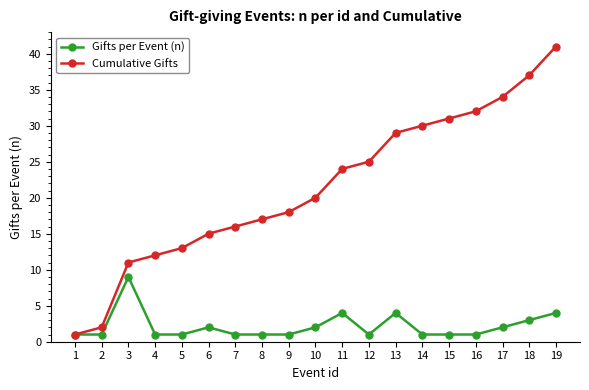

At which category is the sum across all series the highest?

19